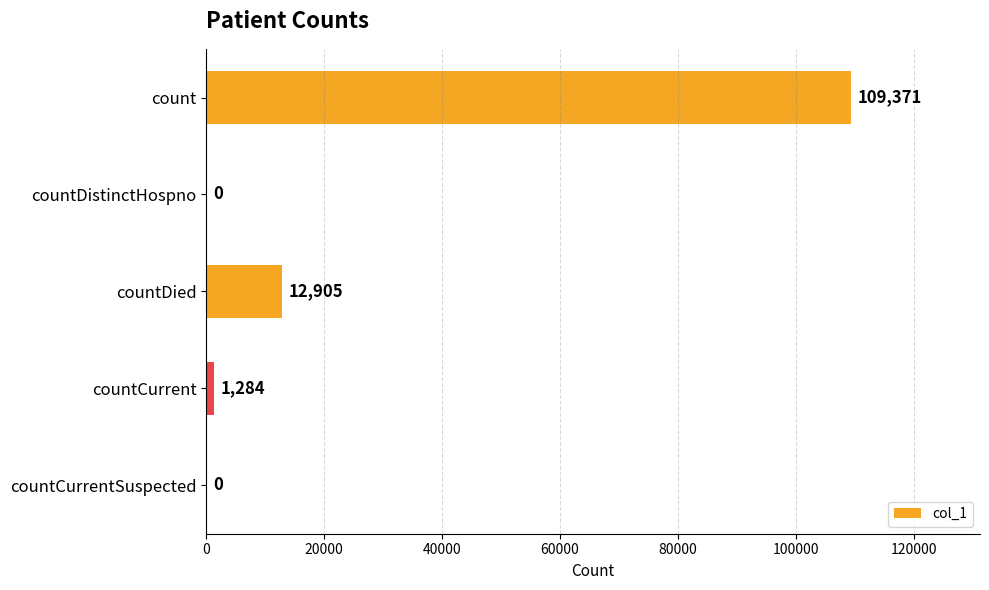

What is the change in value from countDied to countCurrentSuspected?

-12905